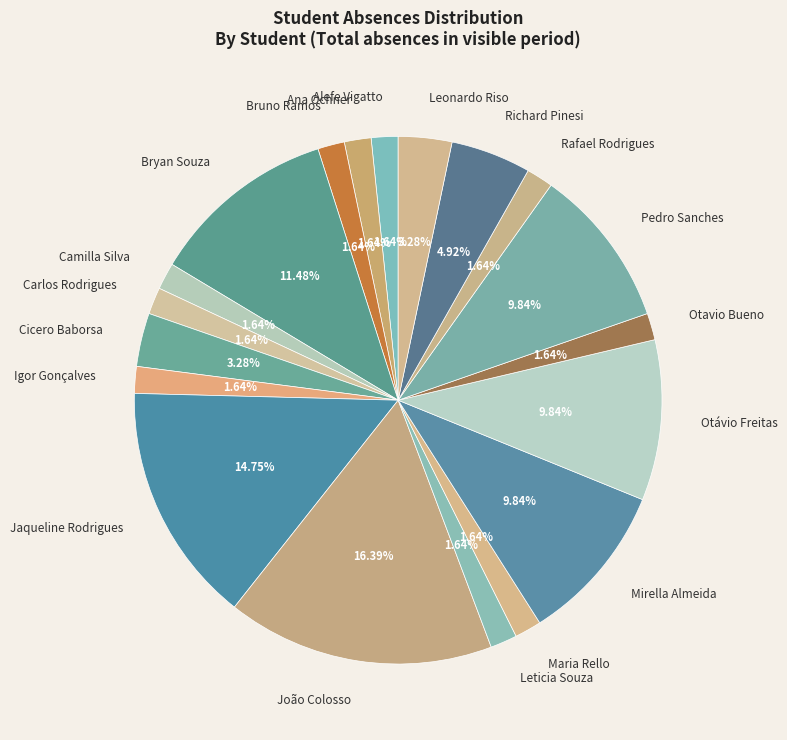

To the nearest percent, what is the average slice percentage?

5%